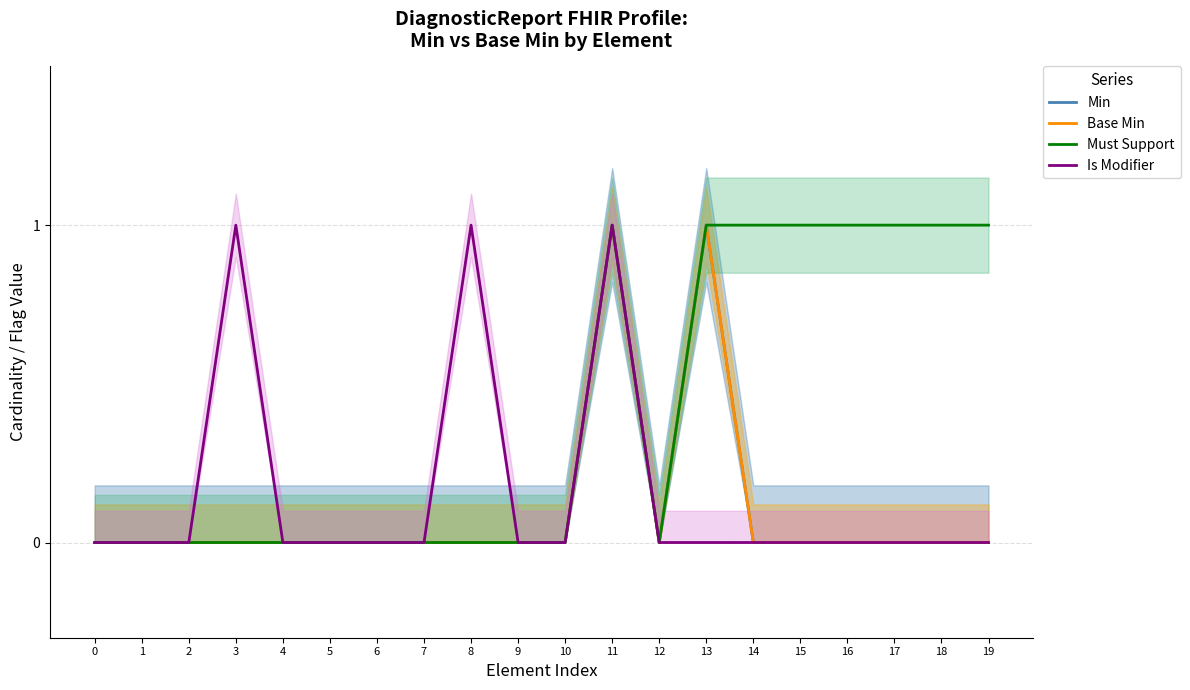

How many series are shown in this chart?

4